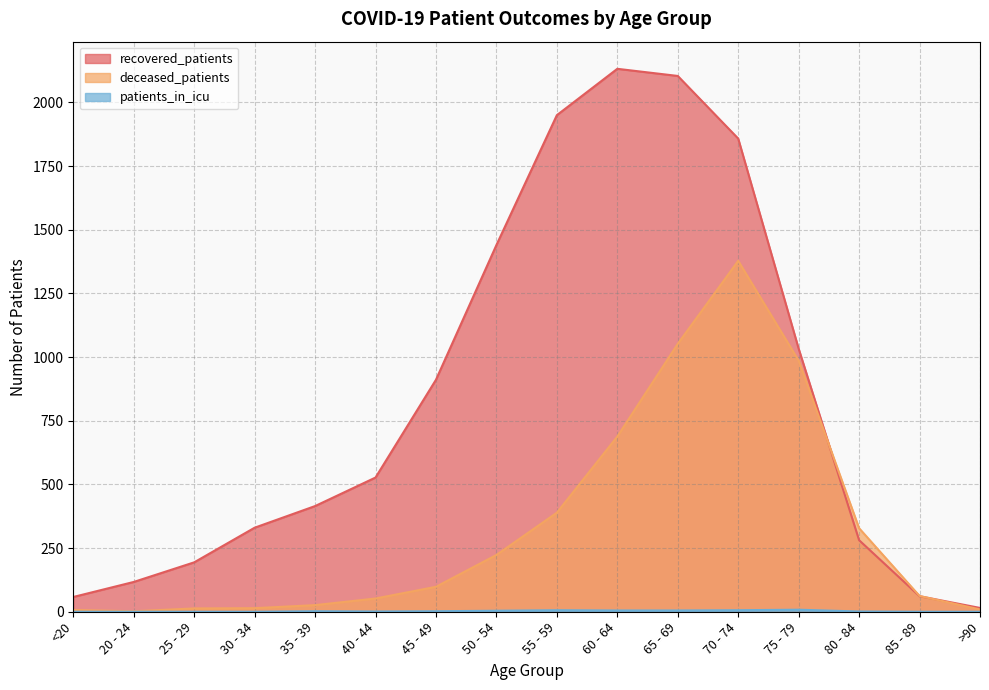

Reading right to left, list all the values displayed in this chart.

recovered_patients: 15	61	281	1033	1858	2104	2132	1950	1440	911	527	415	330	194	117	58
deceased_patients: 9	62	328	986	1378	1052	688	389	223	98	52	26	14	13	2	7
patients_in_icu: 0	0	1	8	6	5	5	6	4	2	1	2	0	0	0	0